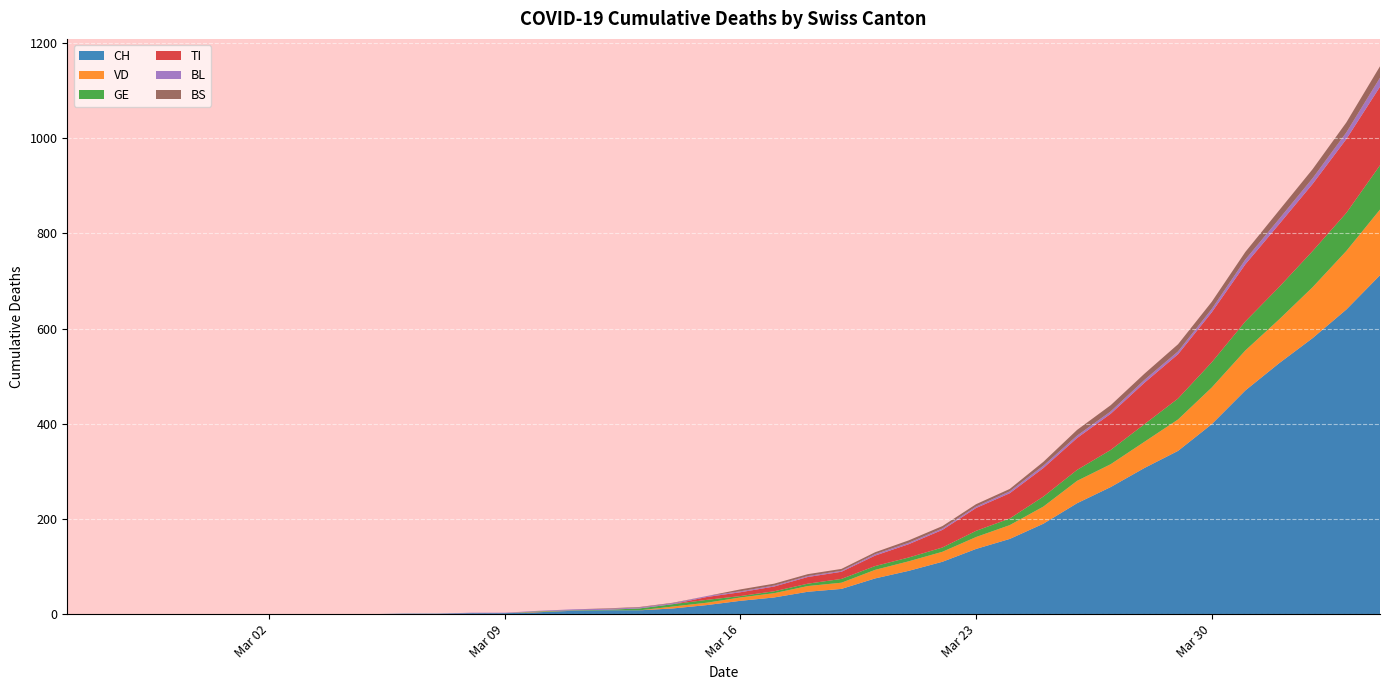

Reading left to right, extract all data points from this chart.

CH: 2020-02-25=0	2020-02-26=0	2020-02-27=0	2020-02-28=0	2020-02-29=0	2020-03-01=0	2020-03-02=0	2020-03-03=0	2020-03-04=0	2020-03-05=0	2020-03-06=1	2020-03-07=1	2020-03-08=2	2020-03-09=2	2020-03-10=4	2020-03-11=7	2020-03-12=8	2020-03-13=8	2020-03-14=12	2020-03-15=19	2020-03-16=28	2020-03-17=35	2020-03-18=47	2020-03-19=53	2020-03-20=75	2020-03-21=91	2020-03-22=110	2020-03-23=137	2020-03-24=158	2020-03-25=190	2020-03-26=233	2020-03-27=267	2020-03-28=307	2020-03-29=343	2020-03-30=399	2020-03-31=470	2020-04-01=527	2020-04-02=580	2020-04-03=640	2020-04-04=712
VD: 2020-02-25=0	2020-02-26=0	2020-02-27=0	2020-02-28=0	2020-02-29=0	2020-03-01=0	2020-03-02=0	2020-03-03=0	2020-03-04=0	2020-03-05=0	2020-03-06=0	2020-03-07=0	2020-03-08=0	2020-03-09=0	2020-03-10=1	2020-03-11=0	2020-03-12=0	2020-03-13=0	2020-03-14=4	2020-03-15=5	2020-03-16=7	2020-03-17=9	2020-03-18=12	2020-03-19=13	2020-03-20=18	2020-03-21=20	2020-03-22=21	2020-03-23=25	2020-03-24=29	2020-03-25=36	2020-03-26=47	2020-03-27=48	2020-03-28=55	2020-03-29=66	2020-03-30=77	2020-03-31=84	2020-04-01=92	2020-04-02=107	2020-04-03=123	2020-04-04=138
GE: 2020-02-25=0	2020-02-26=0	2020-02-27=0	2020-02-28=0	2020-02-29=0	2020-03-01=0	2020-03-02=0	2020-03-03=0	2020-03-04=0	2020-03-05=0	2020-03-06=0	2020-03-07=0	2020-03-08=0	2020-03-09=0	2020-03-10=1	2020-03-11=1	2020-03-12=1	2020-03-13=4	2020-03-14=5	2020-03-15=6	2020-03-16=3	2020-03-17=4	2020-03-18=5	2020-03-19=8	2020-03-20=8	2020-03-21=8	2020-03-22=9	2020-03-23=13	2020-03-24=14	2020-03-25=21	2020-03-26=23	2020-03-27=30	2020-03-28=37	2020-03-29=44	2020-03-30=53	2020-03-31=61	2020-04-01=68	2020-04-02=76	2020-04-03=80	2020-04-04=93
TI: 2020-02-25=0	2020-02-26=0	2020-02-27=0	2020-02-28=0	2020-02-29=0	2020-03-01=0	2020-03-02=0	2020-03-03=0	2020-03-04=0	2020-03-05=0	2020-03-06=0	2020-03-07=0	2020-03-08=0	2020-03-09=0	2020-03-10=0	2020-03-11=0	2020-03-12=0	2020-03-13=0	2020-03-14=0	2020-03-15=6	2020-03-16=8	2020-03-17=10	2020-03-18=14	2020-03-19=15	2020-03-20=22	2020-03-21=28	2020-03-22=37	2020-03-23=48	2020-03-24=53	2020-03-25=60	2020-03-26=67	2020-03-27=76	2020-03-28=87	2020-03-29=93	2020-03-30=105	2020-03-31=120	2020-04-01=132	2020-04-02=141	2020-04-03=155	2020-04-04=165
BL: 2020-02-25=0	2020-02-26=0	2020-02-27=0	2020-02-28=0	2020-02-29=0	2020-03-01=0	2020-03-02=0	2020-03-03=0	2020-03-04=0	2020-03-05=0	2020-03-06=0	2020-03-07=0	2020-03-08=1	2020-03-09=1	2020-03-10=1	2020-03-11=2	2020-03-12=2	2020-03-13=2	2020-03-14=2	2020-03-15=2	2020-03-16=2	2020-03-17=2	2020-03-18=2	2020-03-19=2	2020-03-20=3	2020-03-21=3	2020-03-22=3	2020-03-23=3	2020-03-24=4	2020-03-25=5	2020-03-26=5	2020-03-27=5	2020-03-28=6	2020-03-29=6	2020-03-30=7	2020-03-31=10	2020-04-01=11	2020-04-02=12	2020-04-03=14	2020-04-04=19
BS: 2020-02-25=0	2020-02-26=0	2020-02-27=0	2020-02-28=0	2020-02-29=0	2020-03-01=0	2020-03-02=0	2020-03-03=0	2020-03-04=0	2020-03-05=0	2020-03-06=0	2020-03-07=0	2020-03-08=0	2020-03-09=0	2020-03-10=0	2020-03-11=0	2020-03-12=1	2020-03-13=1	2020-03-14=1	2020-03-15=0	2020-03-16=4	2020-03-17=4	2020-03-18=4	2020-03-19=4	2020-03-20=4	2020-03-21=5	2020-03-22=5	2020-03-23=5	2020-03-24=5	2020-03-25=8	2020-03-26=12	2020-03-27=13	2020-03-28=13	2020-03-29=15	2020-03-30=15	2020-03-31=16	2020-04-01=18	2020-04-02=19	2020-04-03=21	2020-04-04=24